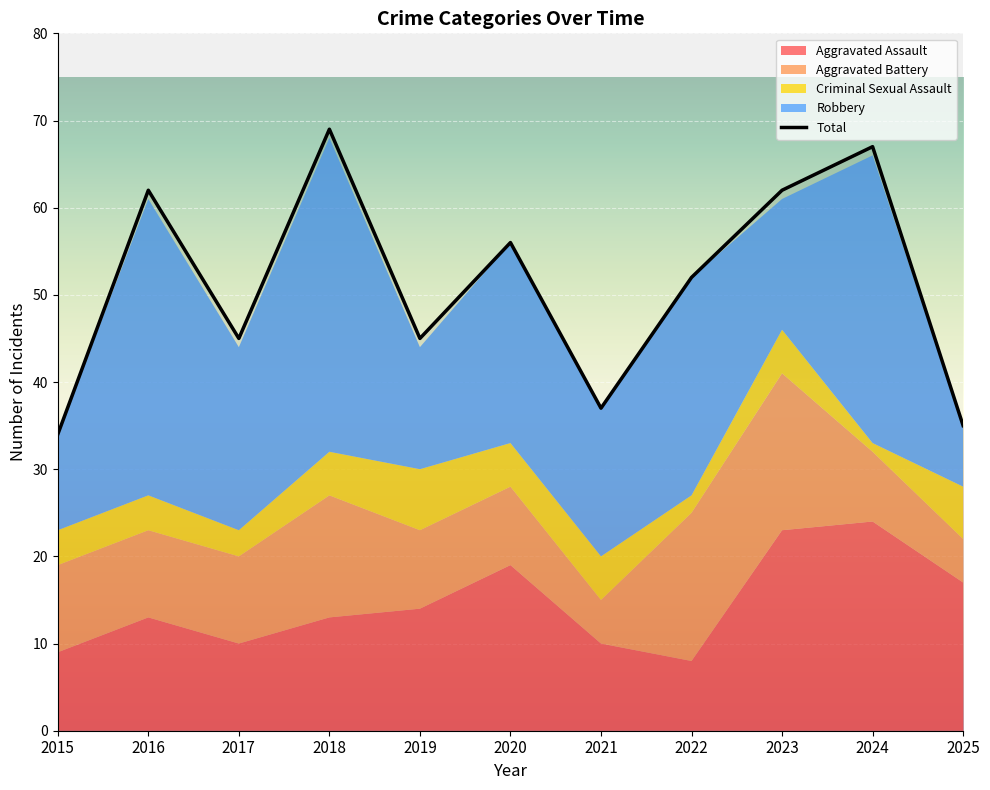

How many values in the Robbery series are below 21?

5